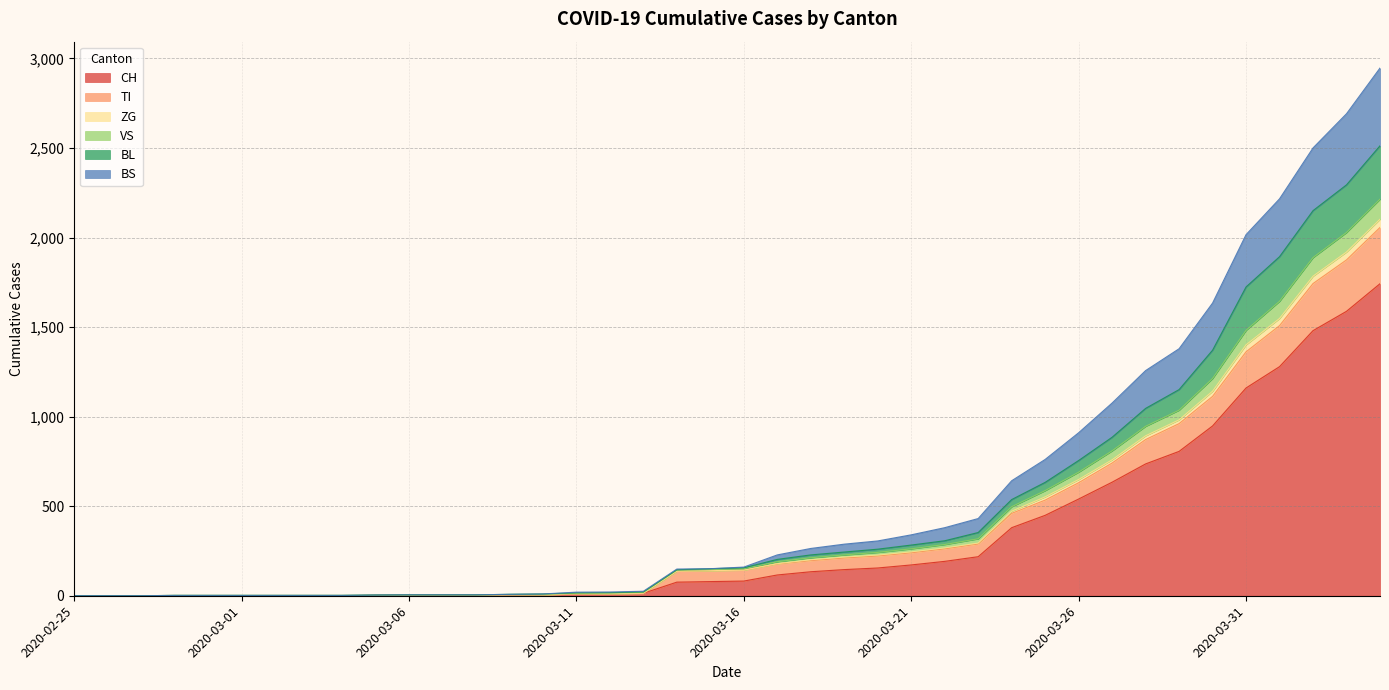

True or false: TI and ZG intersect in this chart.

False